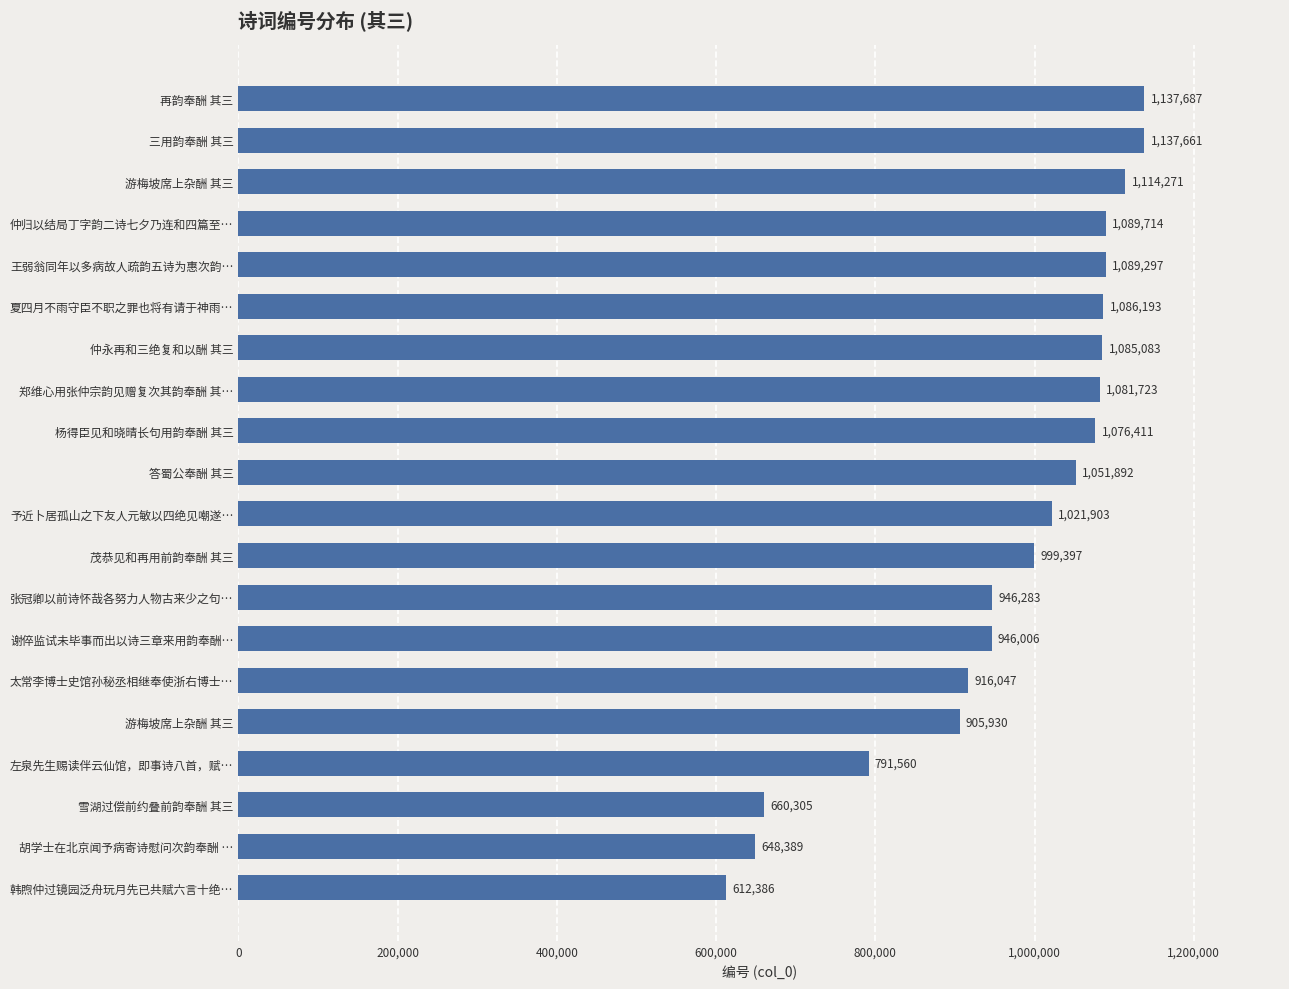

Are the bars grouped side by side (vs. stacked)?

No